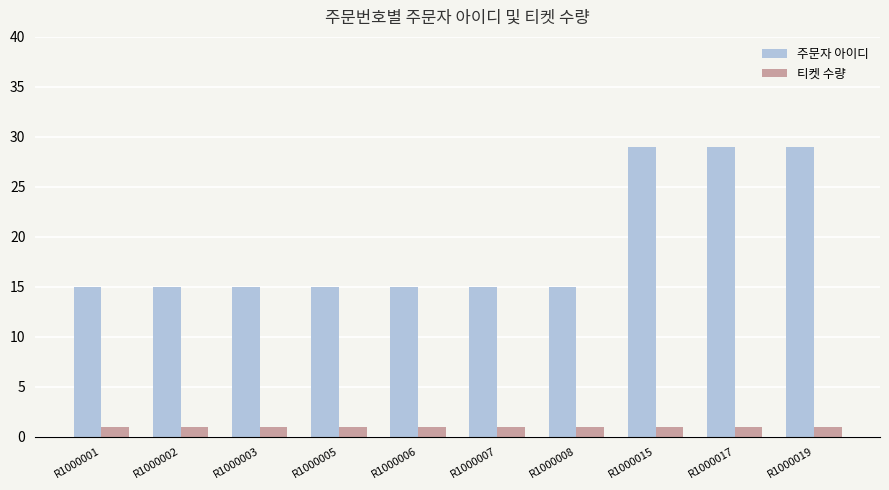

What is the smallest value displayed?

1